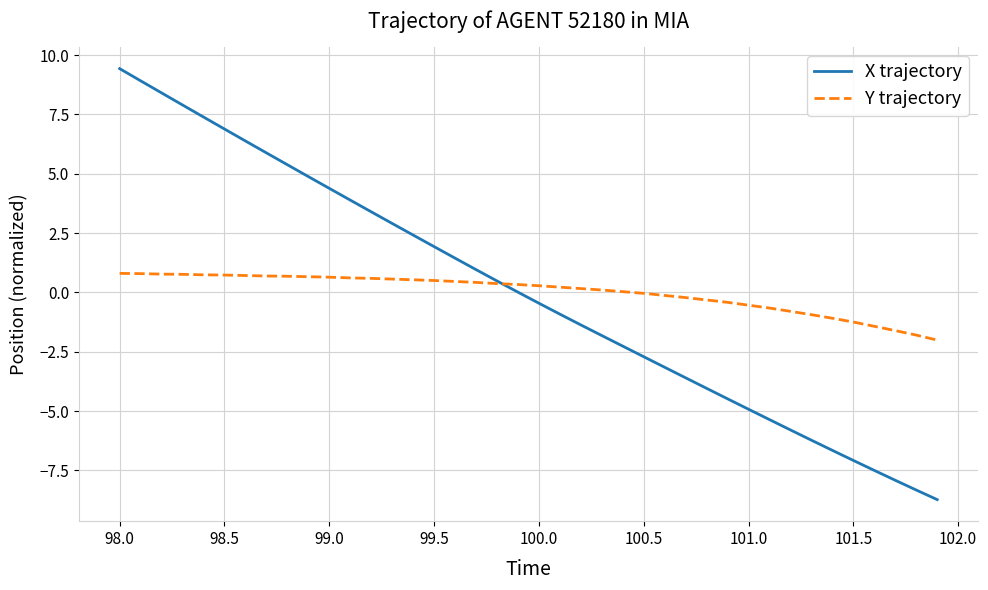

What is the smallest value displayed?

-8.7